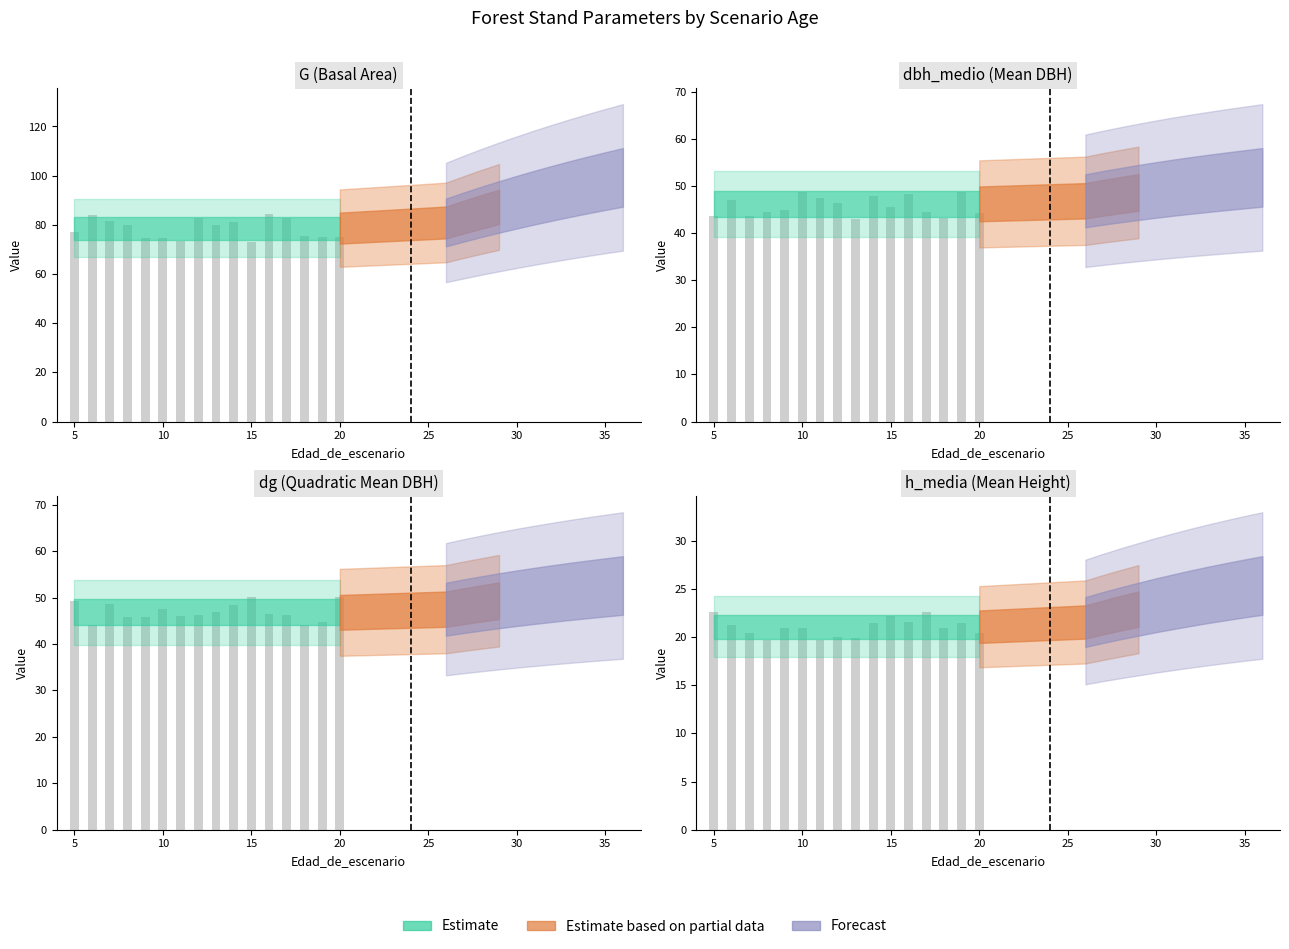

True or false: G has a value of 50.0 at 5.

False